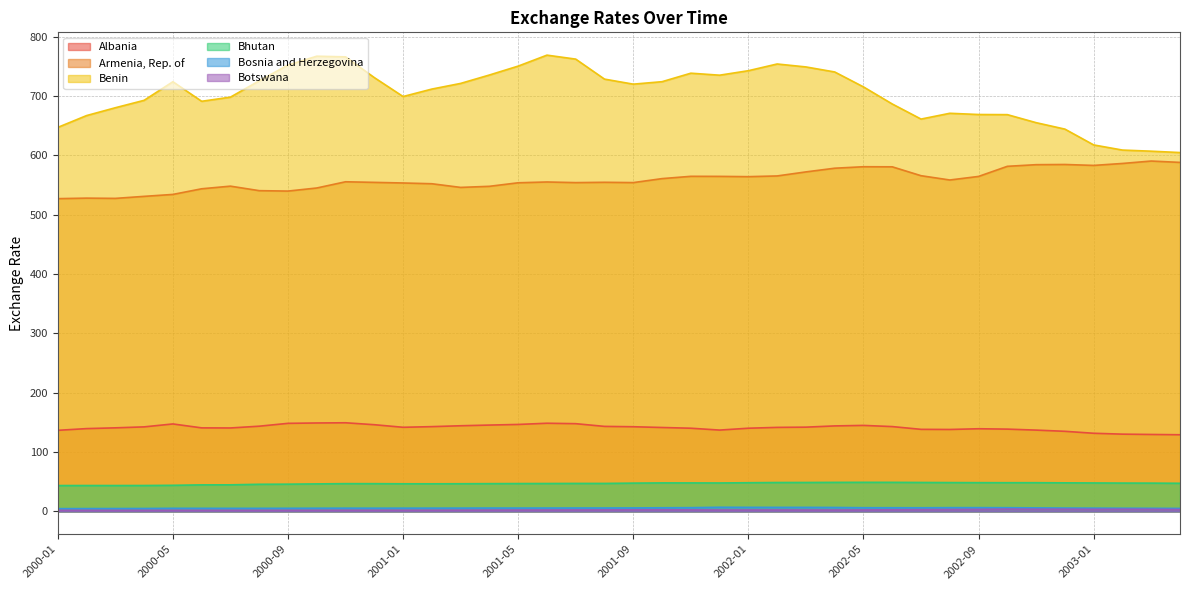

At which category does the chart reach its peak across all series?

2001-06